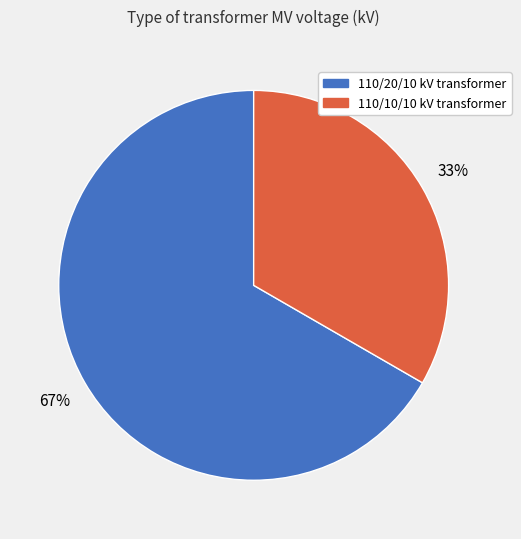

To the nearest percent, what is the average slice percentage?

50%